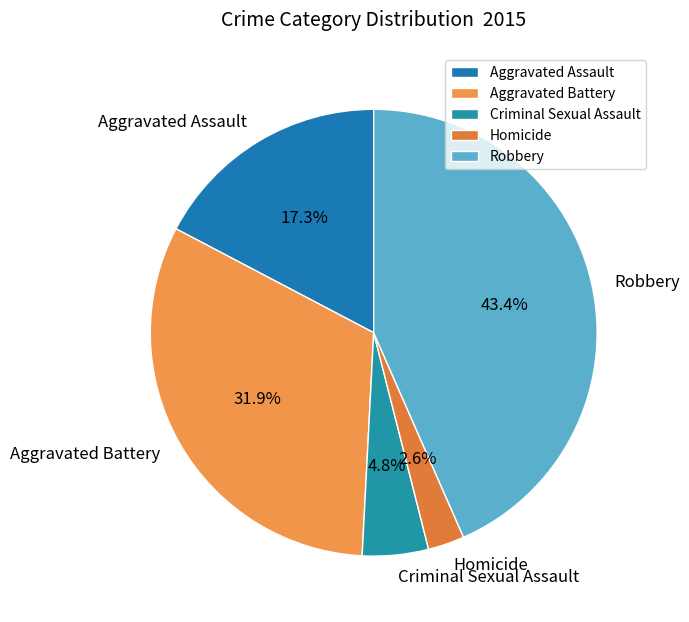

Is the sum of Aggravated Assault and Robbery greater than half?

Yes